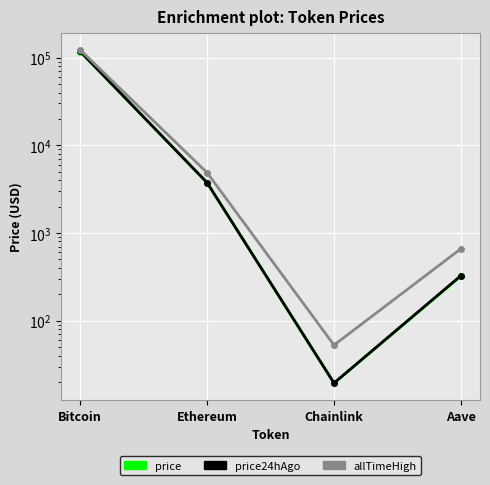

How many lines are shown in the chart?

3